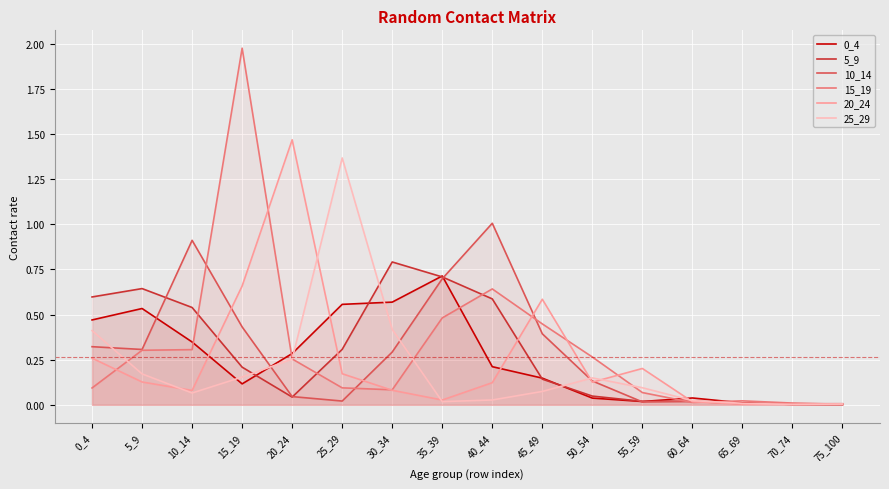

At which label is 15_19 closest to 0?

75_100